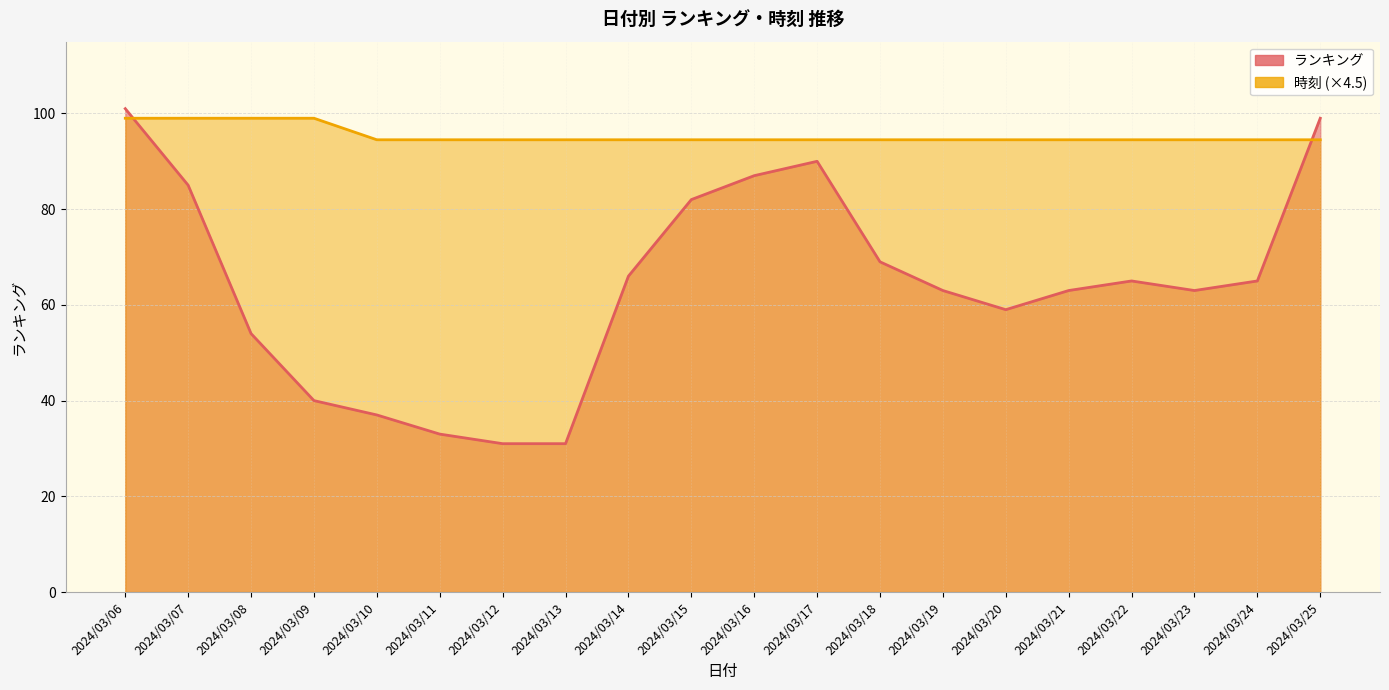

Which series changed the most between 2024/03/15 and 2024/03/25?

ランキング